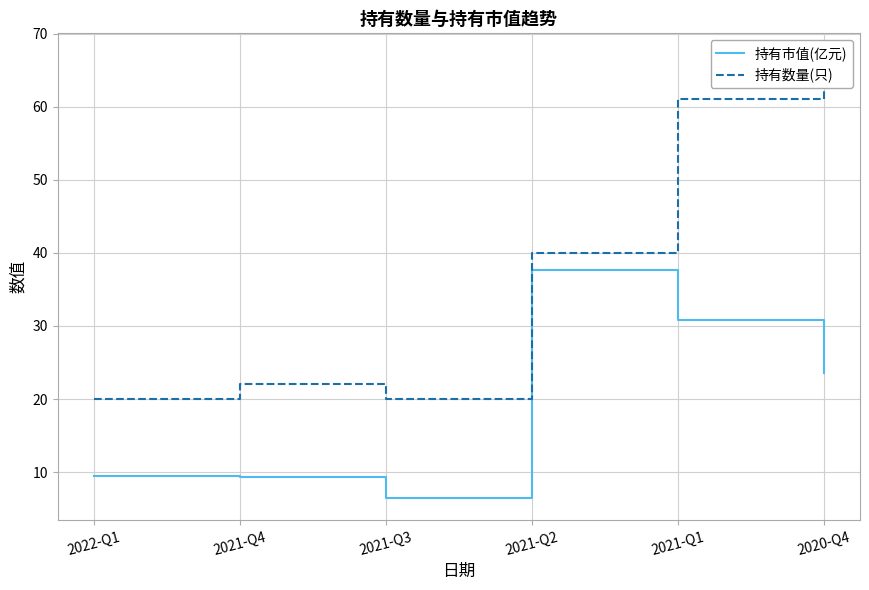

The 持有市值(亿元) series shows 16.4 at 2020-Q4. True or false?

False